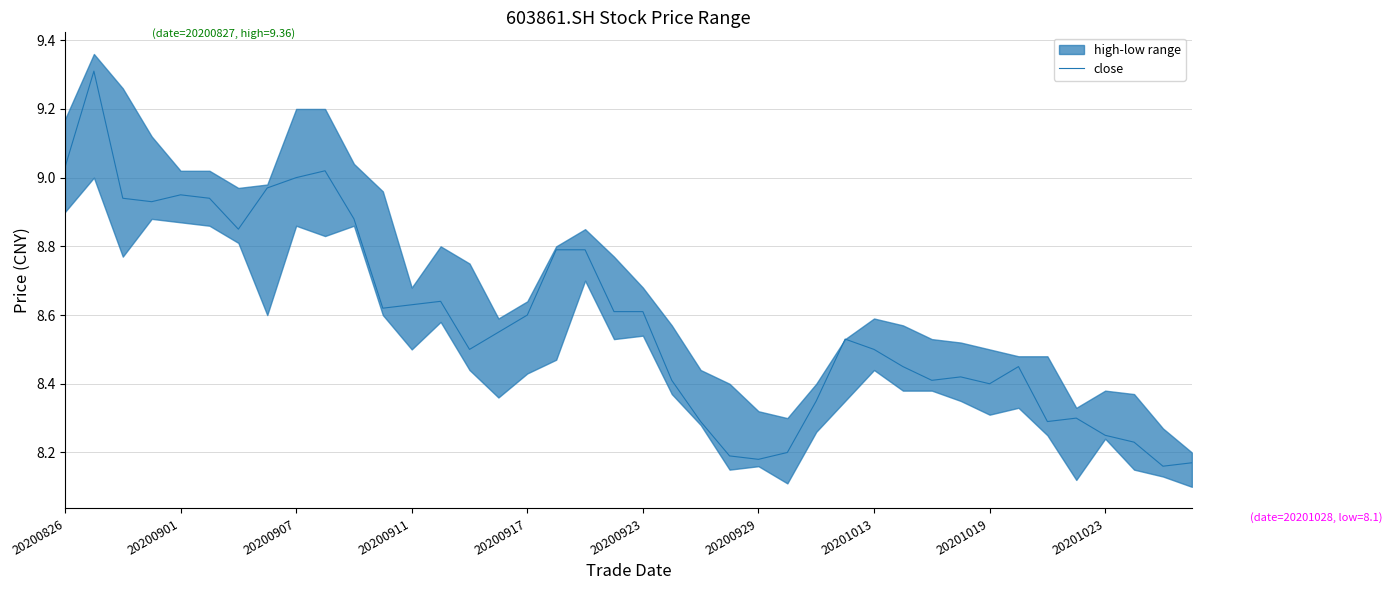

What is the average value?

8.6